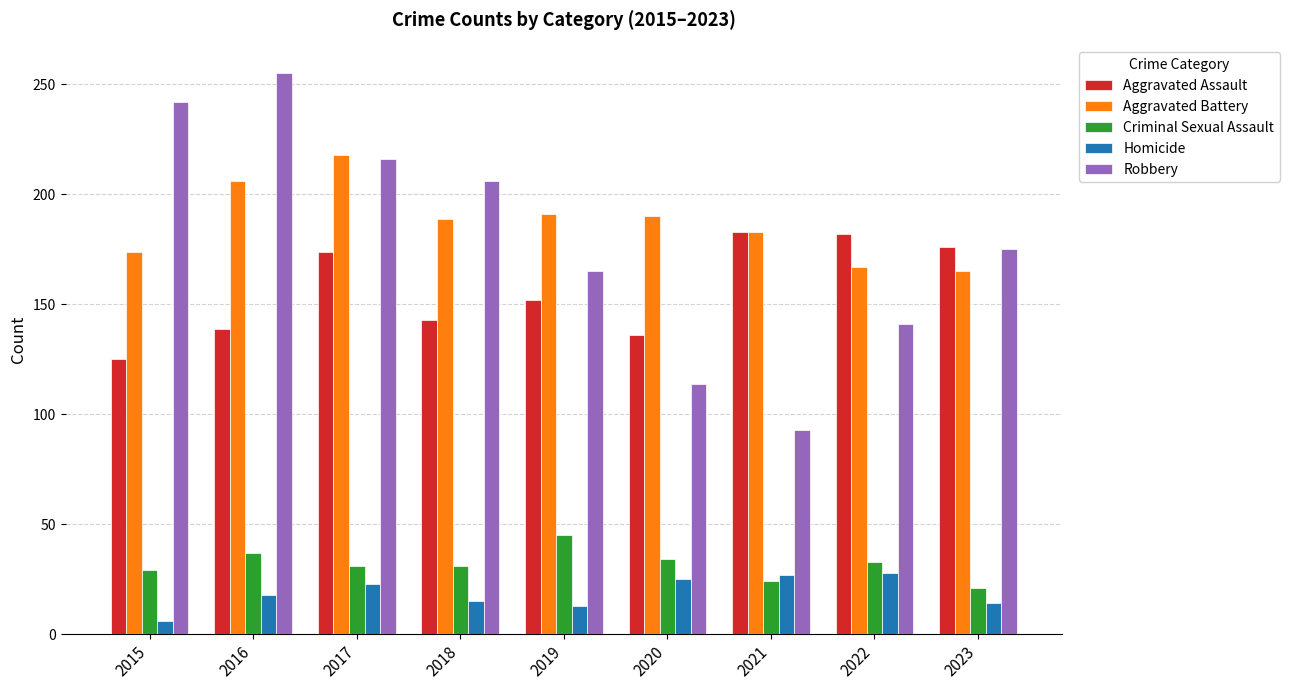

Between 2017 and 2019, which series saw the biggest shift?

Robbery